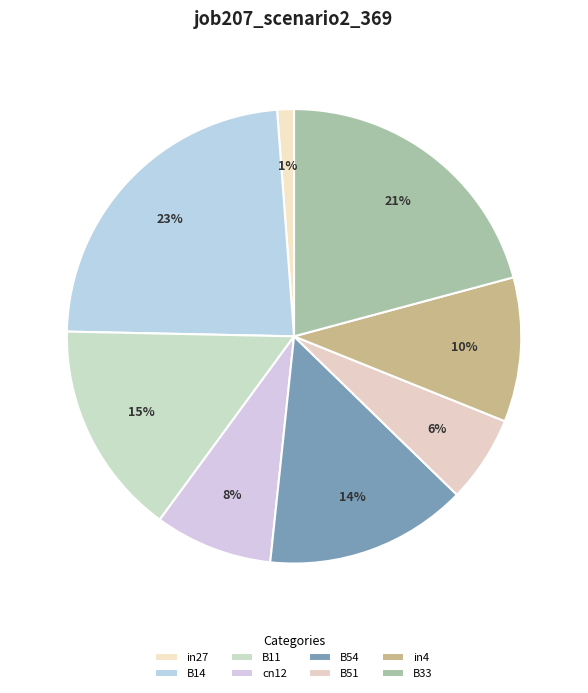

How much of the chart is everything except B33?

79.2%